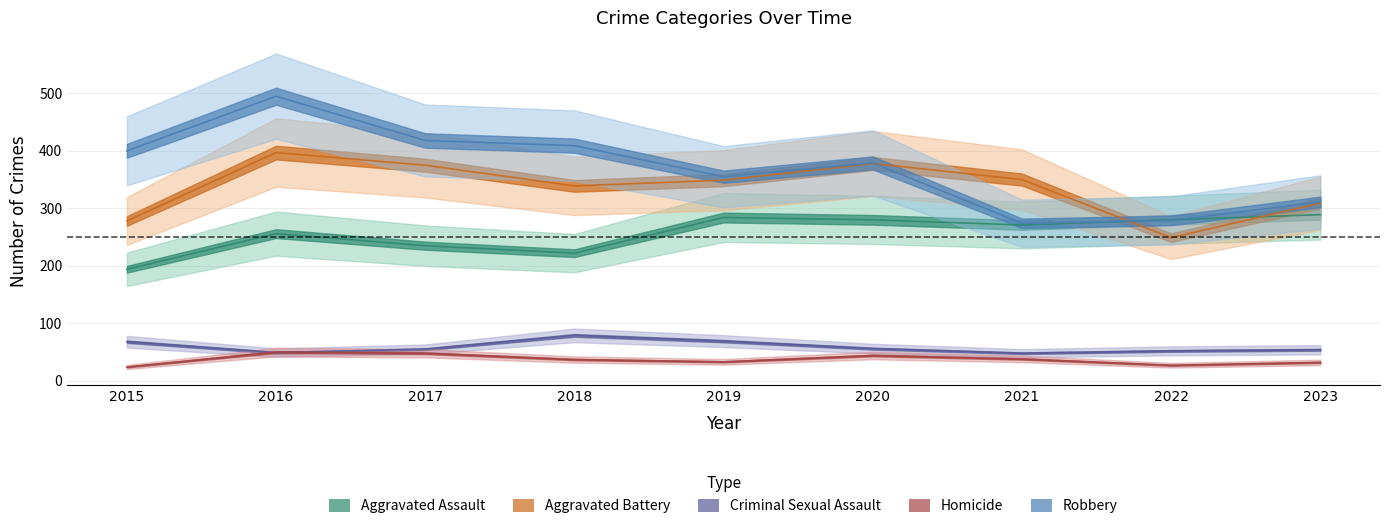

Is it true that Robbery equals 311 at 2023?

True